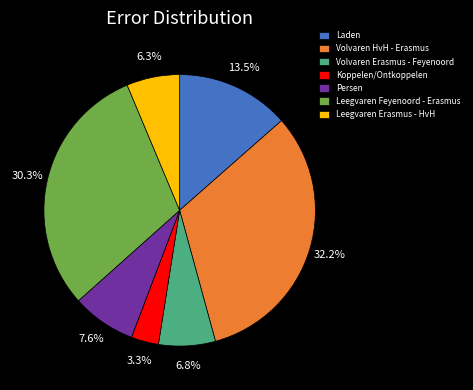

To the nearest percent, what is the difference between the Volvaren HvH - Erasmus and Leegvaren Feyenoord - Erasmus slice percentages?

2%